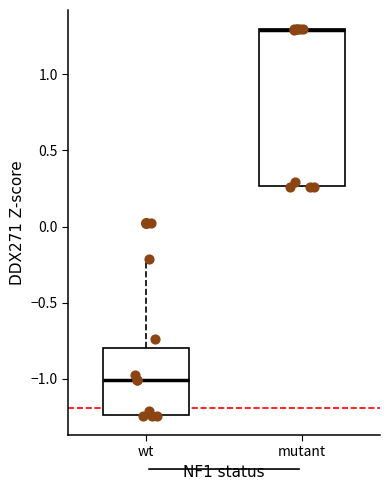

Reading left to right, read every box against the y-axis: the position of its median line, the range the box covers, and the ends of its whiskers. The values are not printed on the chart, so give them approximately, as read against the axis.

wt: median -1.00, box -1.25 to -0.80, whiskers -1.25 to -0.20
mutant: median 1.30 (drawn on the box's upper edge), box 0.25 to 1.30, whiskers 0.25 to 1.30